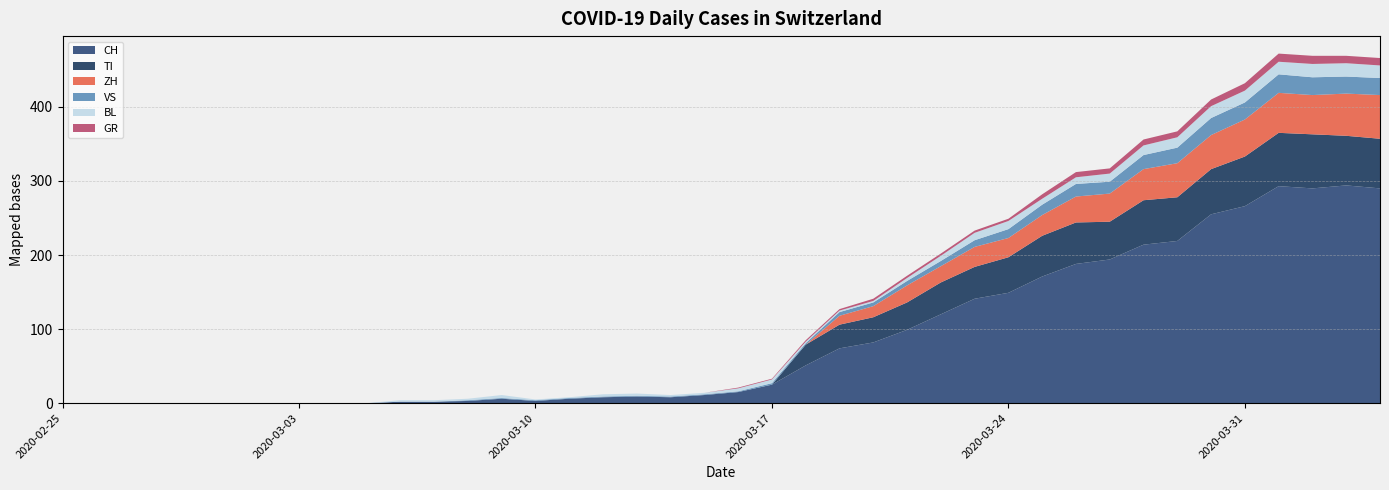

Reading right to left, extract all data points from this chart.

CH: 290	294	290	293	266	255	219	214	194	188	171	149	141	120	99	82	74	51	25	15	11	8	9	8	6	3	6	3	2	2	0	0	0	0	0	0	0	0	0	0
GR: 10	10	11	11	10	9	8	8	7	7	6	3	3	3	3	3	2	2	1	1	0	0	0	0	0	0	0	0	0	0	0	0	0	0	0	0	0	0	0	0
VS: 23	23	24	25	23	23	21	19	16	17	14	12	9	7	6	5	5	2	2	1	1	1	1	1	1	1	1	1	0	0	0	0	0	0	0	0	0	0	0	0
BL: 17	18	18	17	16	16	14	13	11	9	8	11	10	7	4	2	2	2	5	4	2	2	3	3	1	1	4	2	2	2	0	0	0	0	0	0	0	0	0	0
TI: 67	67	73	72	67	61	59	60	51	56	55	48	43	43	37	34	32	28	0	0	0	0	0	0	0	0	0	0	0	0	0	0	0	0	0	0	0	0	0	0
ZH: 59	57	53	54	50	46	46	42	38	35	28	26	27	22	23	15	12	0	0	0	0	0	0	0	0	0	0	0	0	0	0	0	0	0	0	0	0	0	0	0